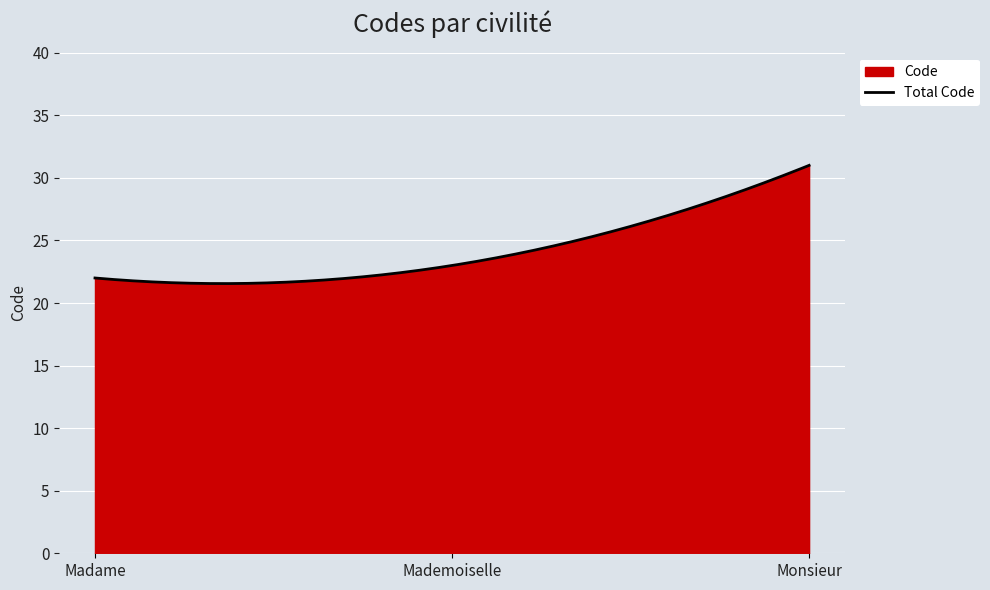

Approximately how many times larger is the value at Mademoiselle compared to Madame?

1.0